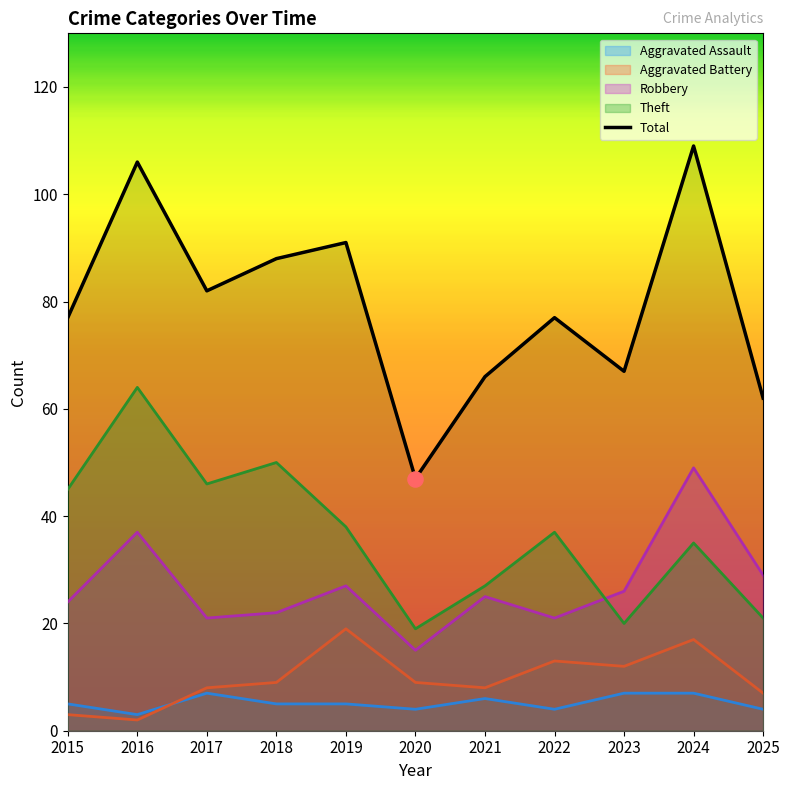

Which has a higher value, 2023 or 2016?

2016